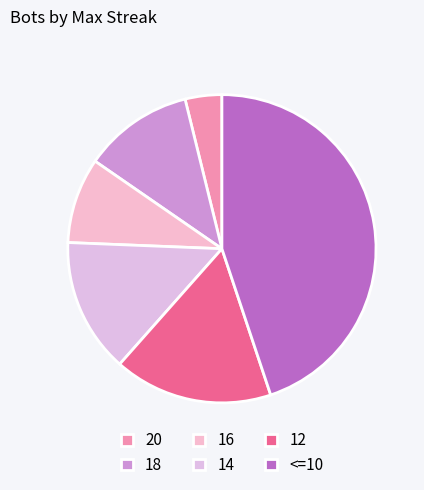

To the nearest percent, what is the difference between the largest and smallest slice percentages?

41%